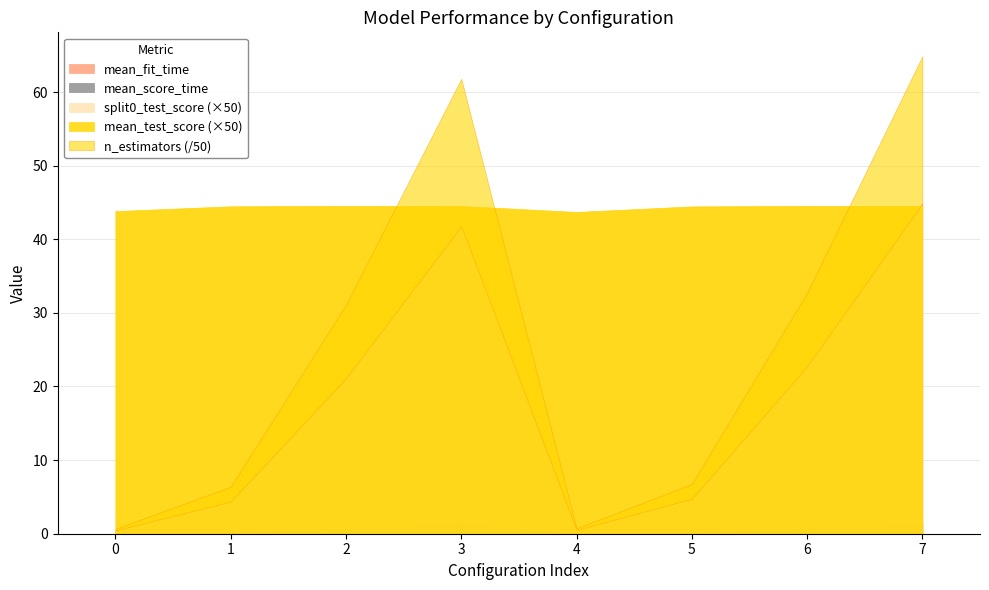

Where is split0_test_score nearest to the value 0?

4